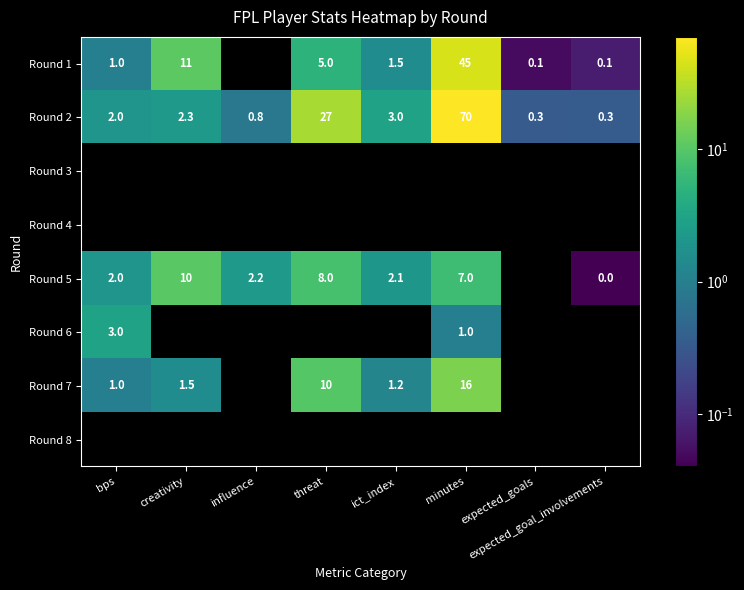

Is it true that Round 5 equals 0.8 at influence?

False